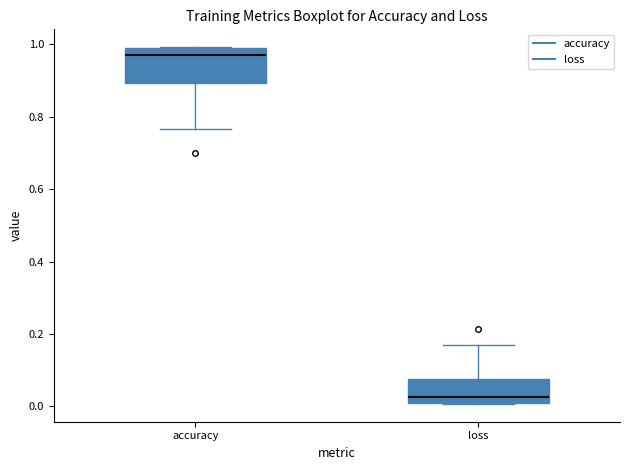

Reading left to right, read every box against the y-axis: the position of its median line, the range the box covers, and the ends of its whiskers. The values are not printed on the chart, so give them approximately, as read against the axis.

accuracy: median 0.98, box 0.90 to 1.00, whiskers 0.76 to 1.00
loss: median 0.02 (just above the box's lower edge), box 0.02 to 0.08, whiskers 0.00 to 0.18